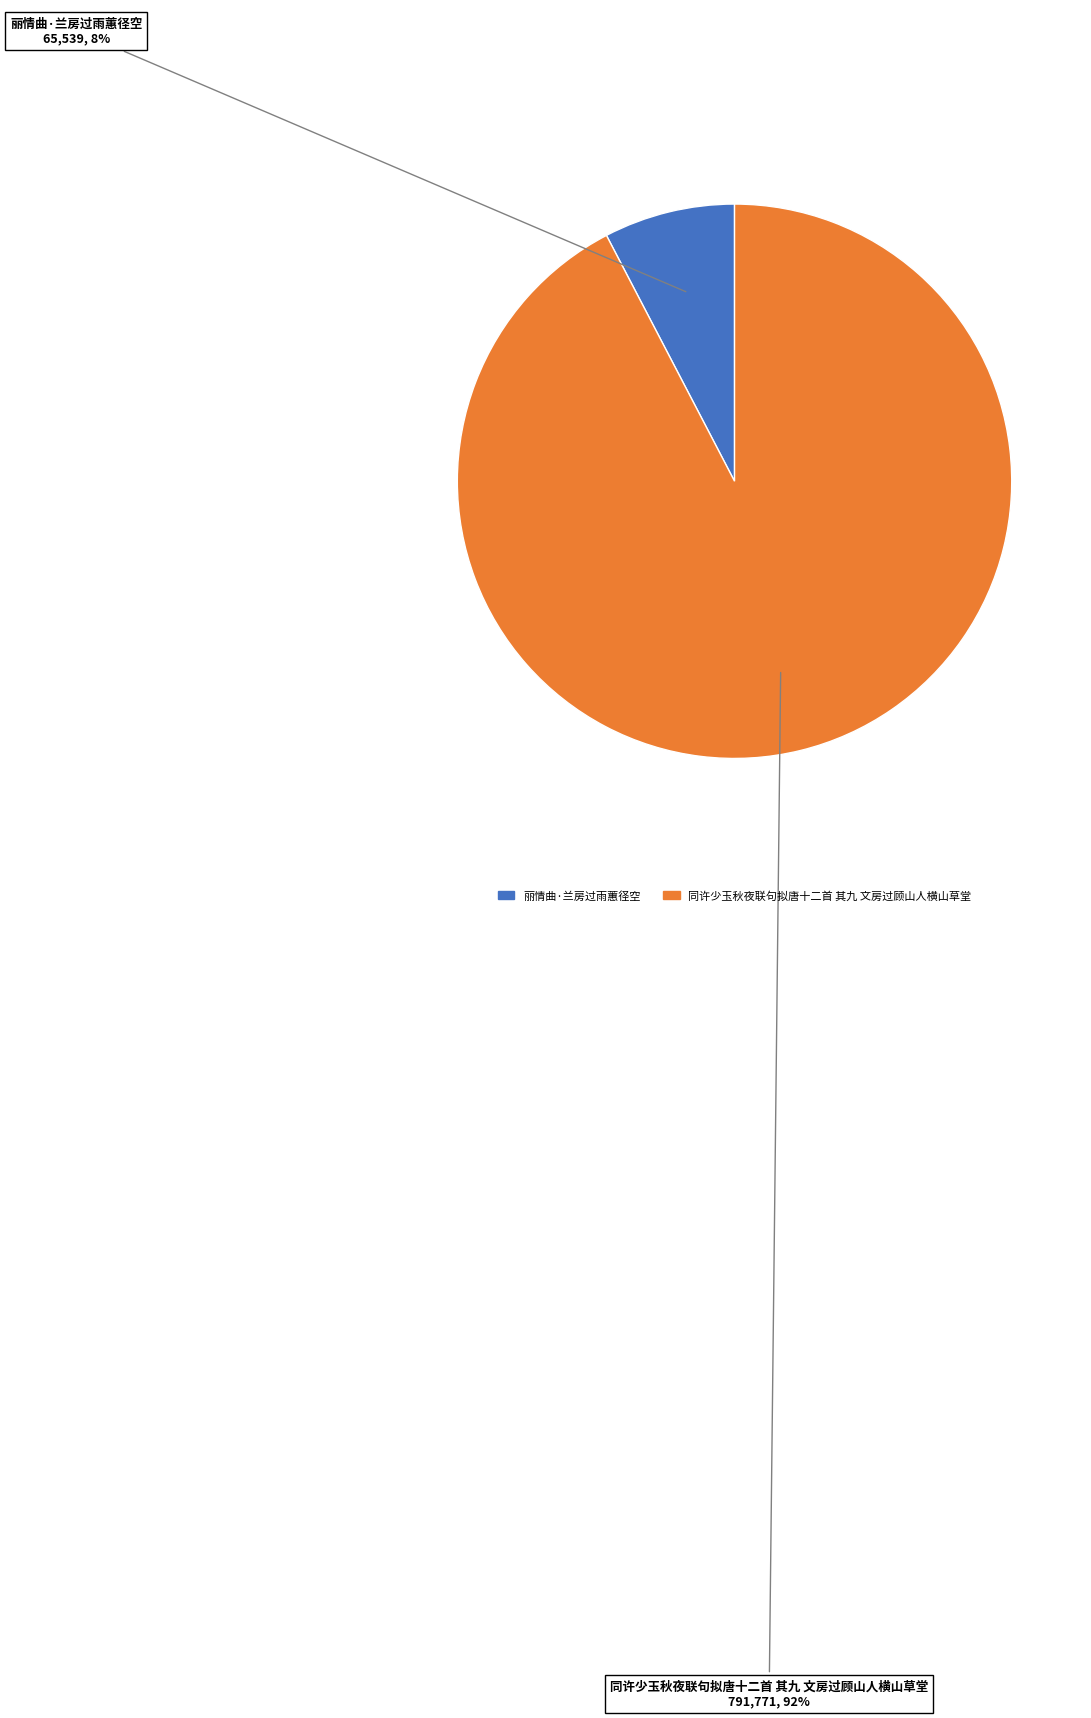

To the nearest percent, what portion does 同许少玉秋夜联句拟唐十二首 其九 文房过顾山人横山草堂 represent?

92%